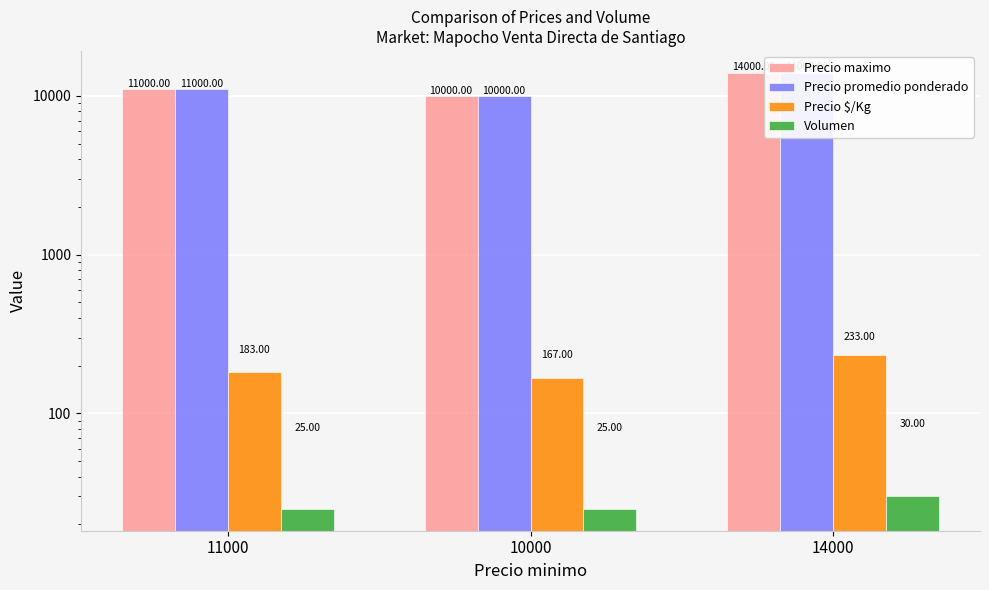

Between 14000 and 10000, which is larger?

14000